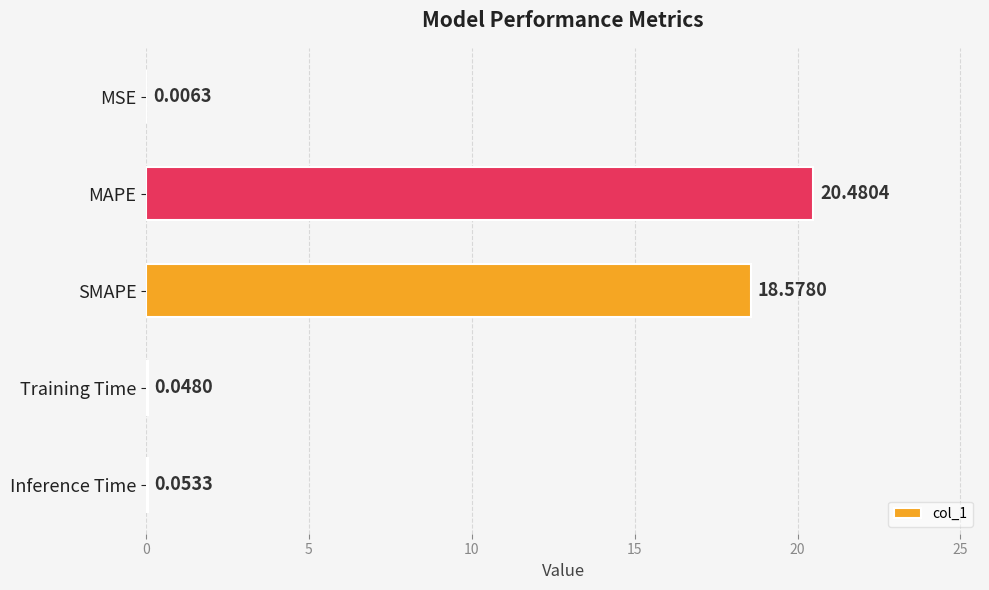

What is the change in value from MAPE to SMAPE?

-1.9